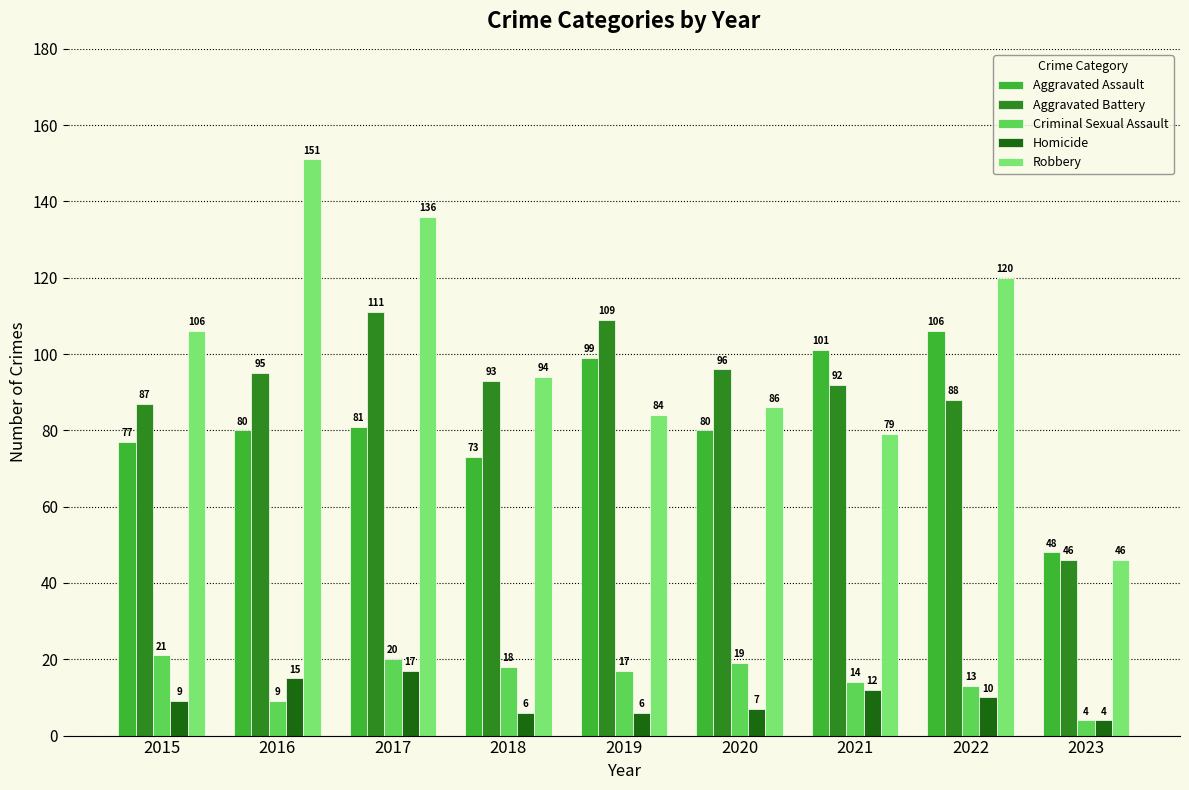

At 2016, list the series in order from smallest to largest.

Criminal Sexual Assault, Homicide, Aggravated Assault, Aggravated Battery, Robbery